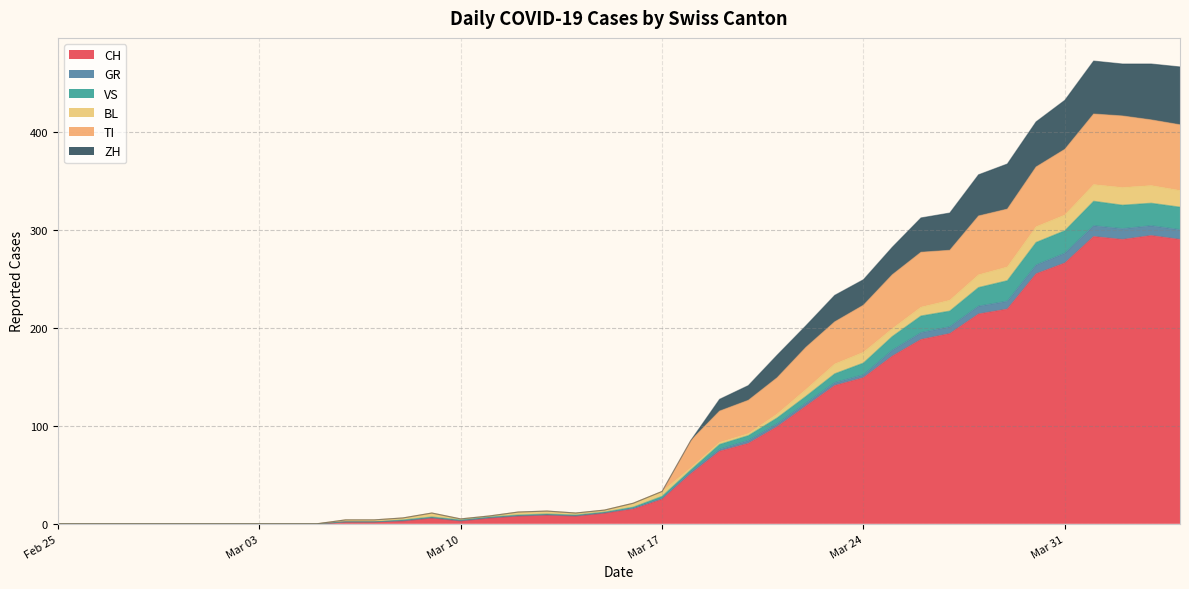

How many data points in ZH are above 21?

19